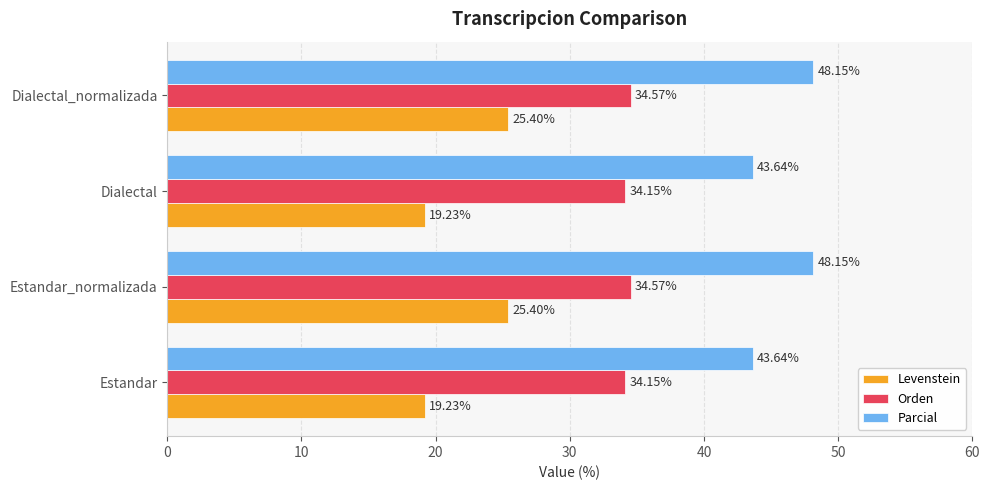

What are all the series names shown in the legend?

Levenstein, Orden, Parcial